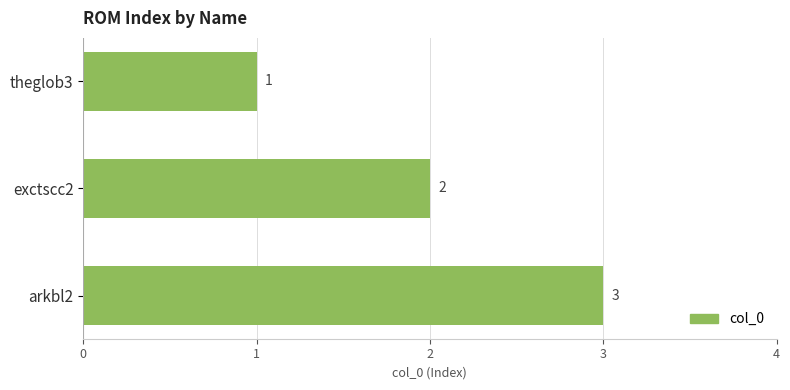

Is it true that the value at theglob3 is 1?

True